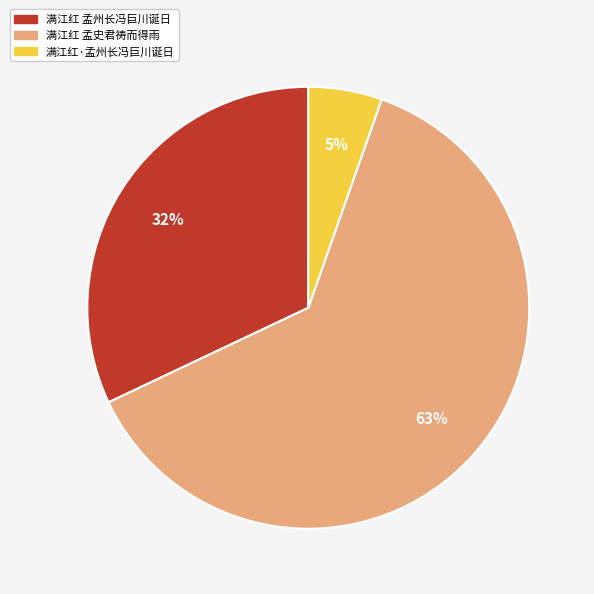

Which category has the smallest portion of the pie?

满江红·孟州长冯巨川诞日